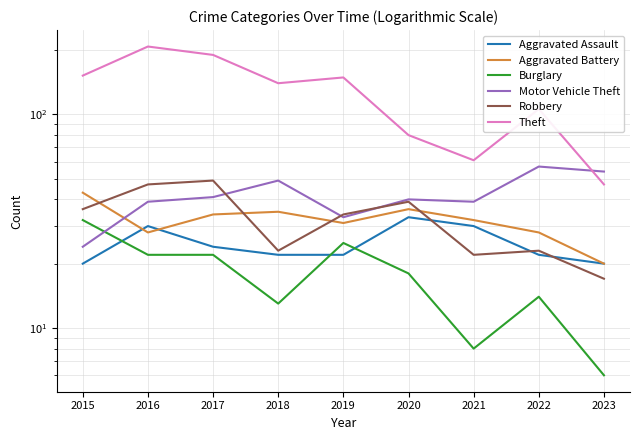

The Theft series shows 76 at 2018. True or false?

False